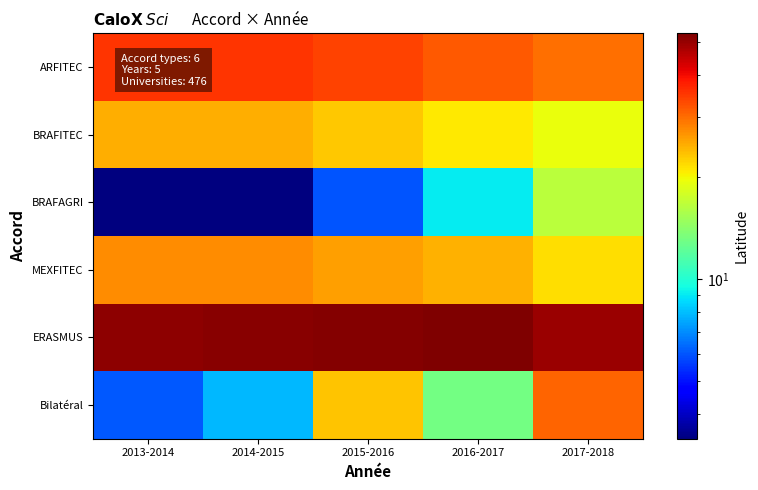

What is the total value across all series at 2014-2015?

150.5